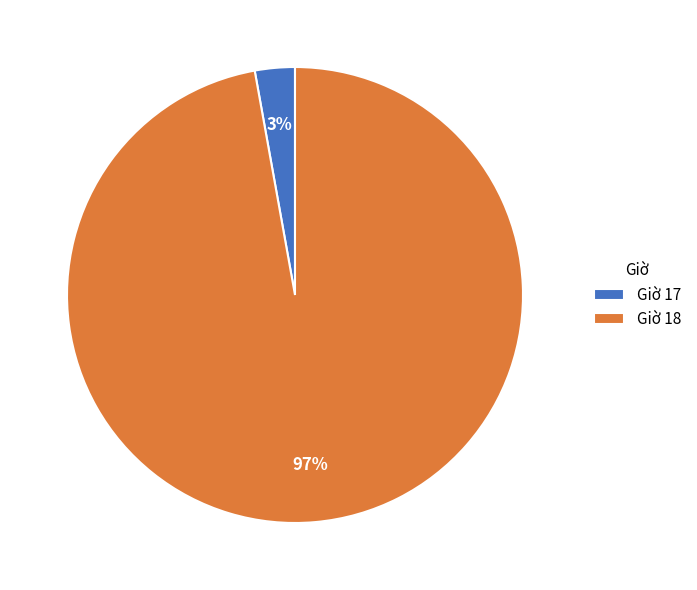

To the nearest percent, what is the average slice percentage?

50%